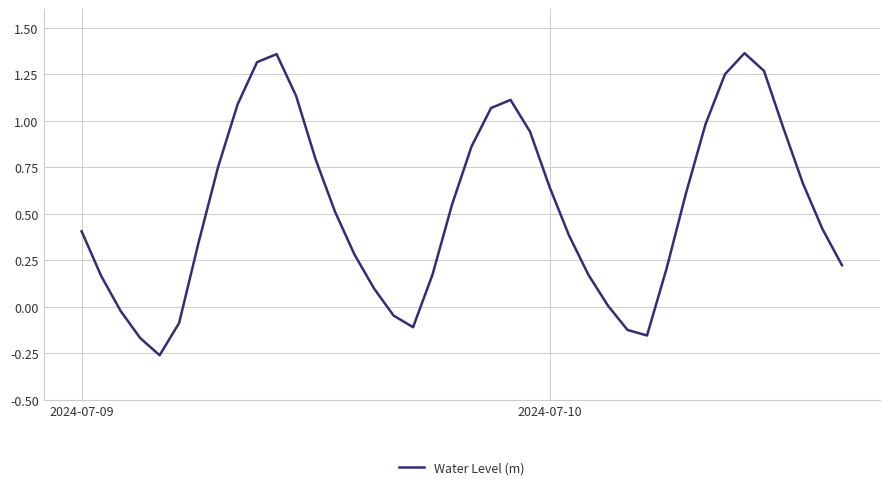

Rank the categories by value from highest to lowest.

34, 10, 9, 35, 33, 11, 22, 8, 21, 32, 36, 23, 20, 12, 7, 37, 24, 31, 19, 13, 38, 2024-07-09, 25, 6, 14, 39, 30, 18, 26, 2024-07-10, 15, 27, 2, 16, 5, 17, 28, 29, 3, 4